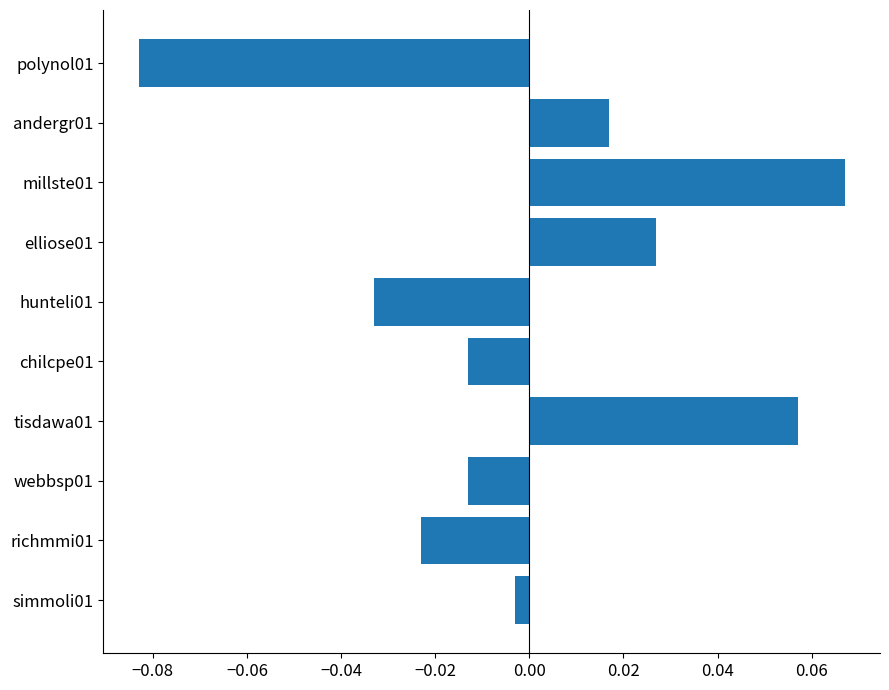

True or false: the data shows -0.1 at hunteli01.

False